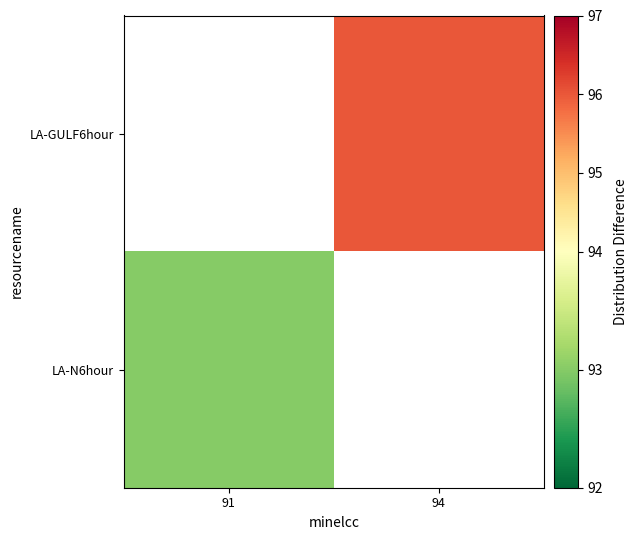

True or false: LA-N6hour has a value of 162.5 at 91.

False